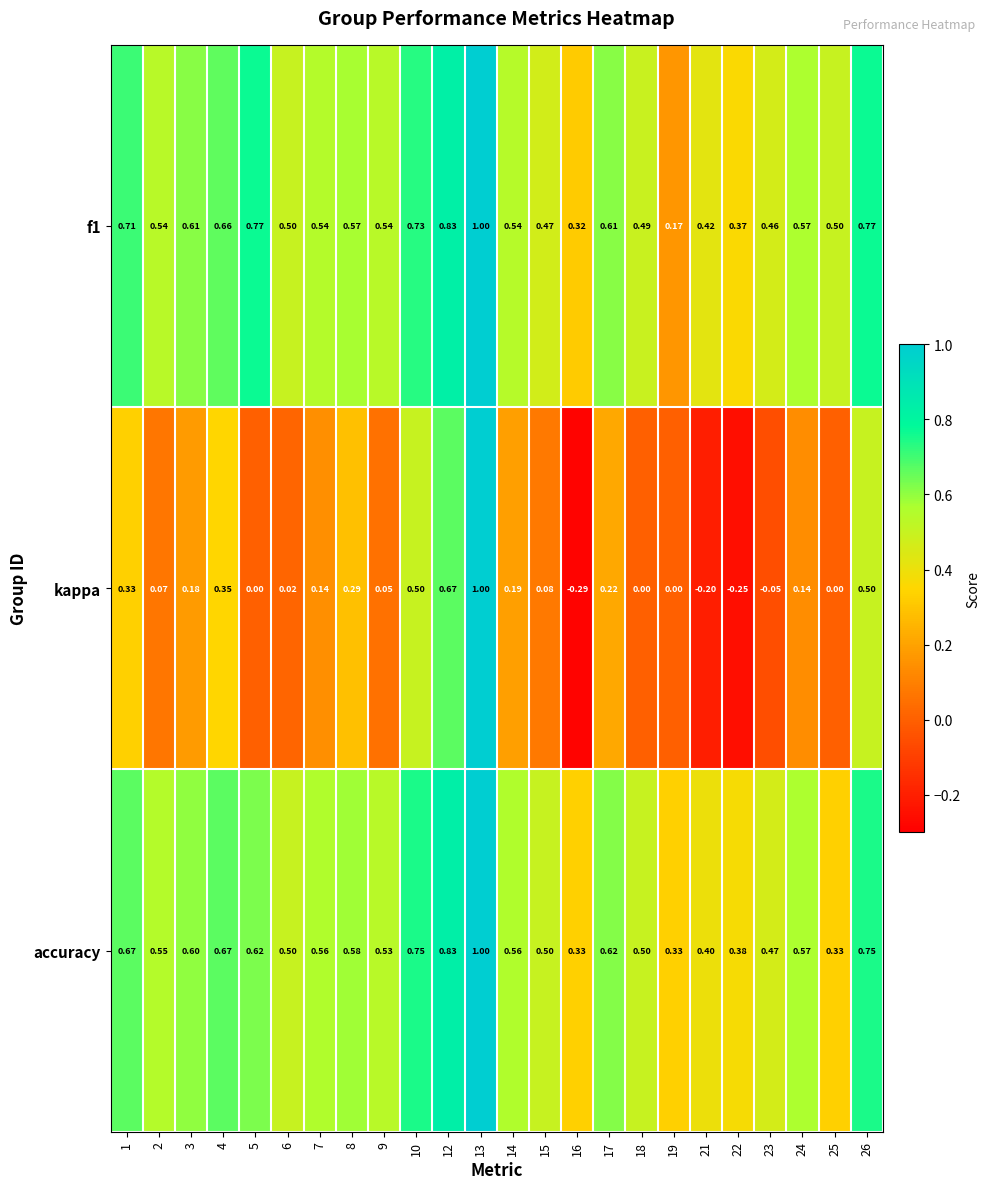

Which series has the widest spread of values?

kappa